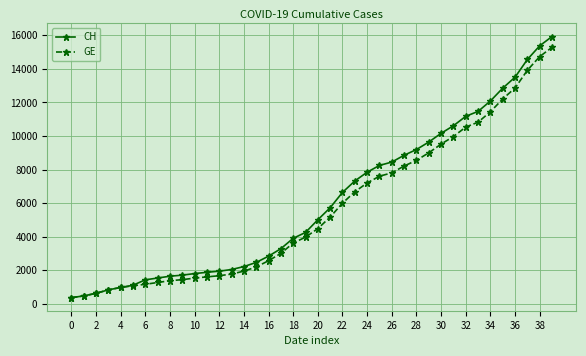

Which series has the widest spread of values?

CH